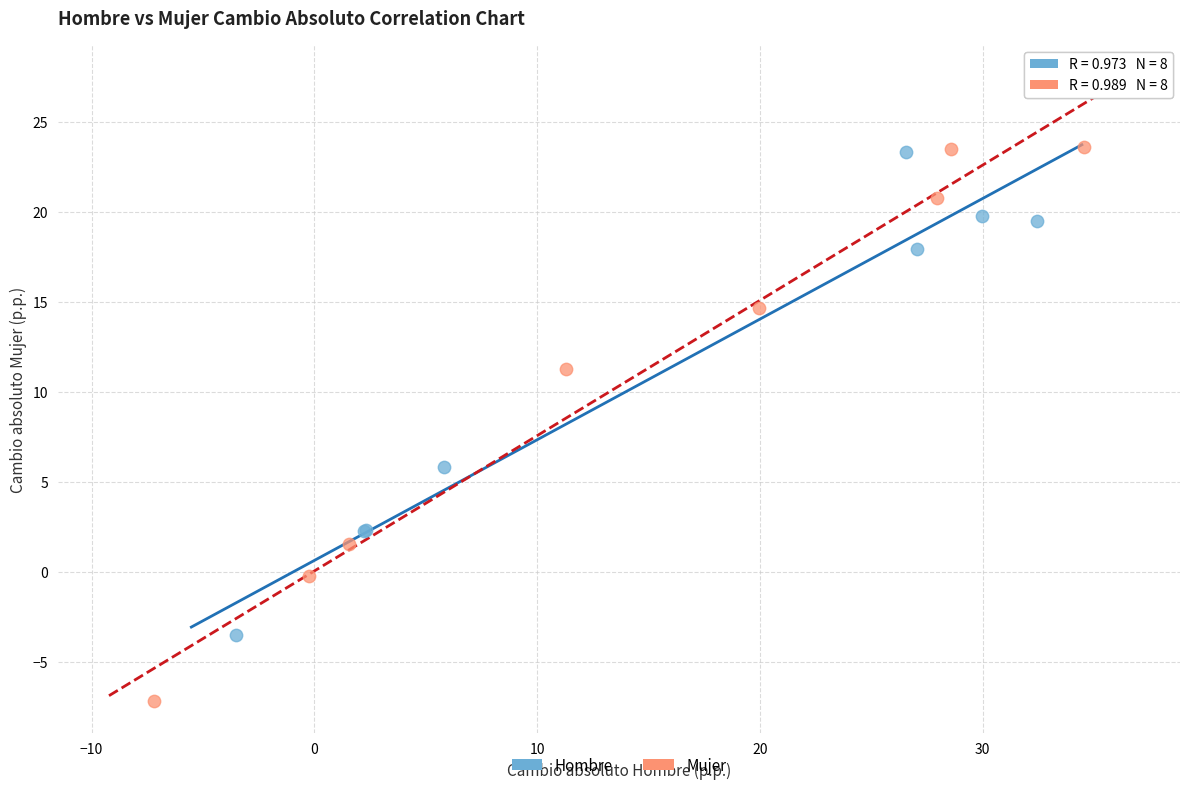

Which series contains the lowest Y value?

Mujer